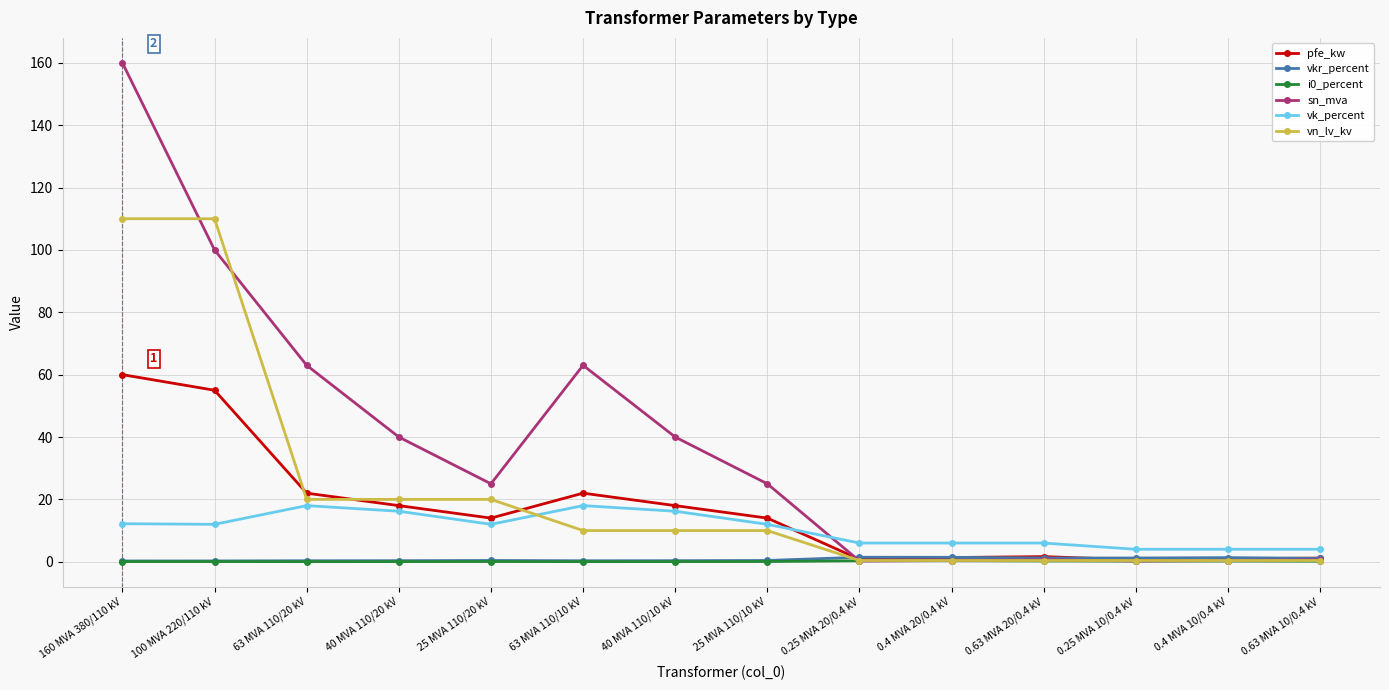

The value of vn_lv_kv at 63 MVA 110/10 kV is 10.0. True or false?

True